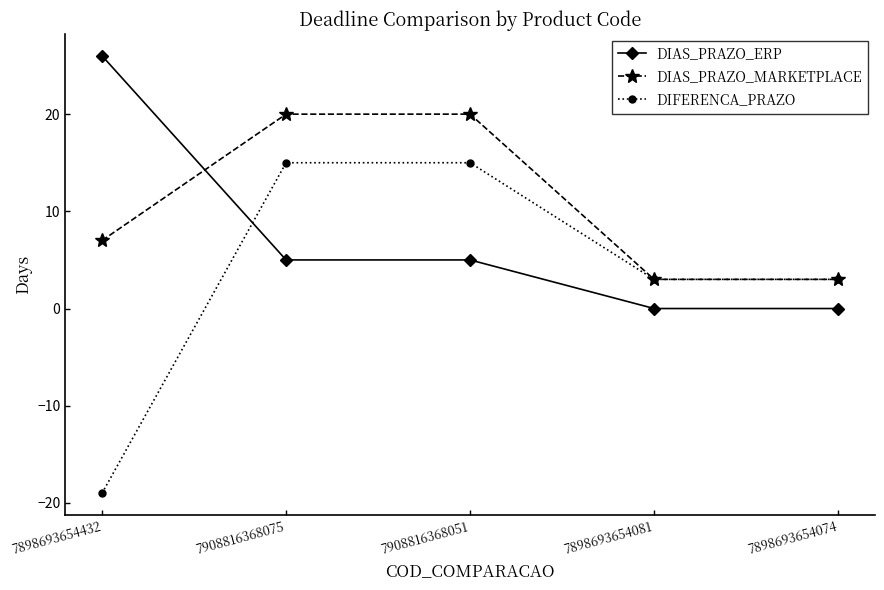

Which label corresponds to the largest value in the chart?

7898693654432